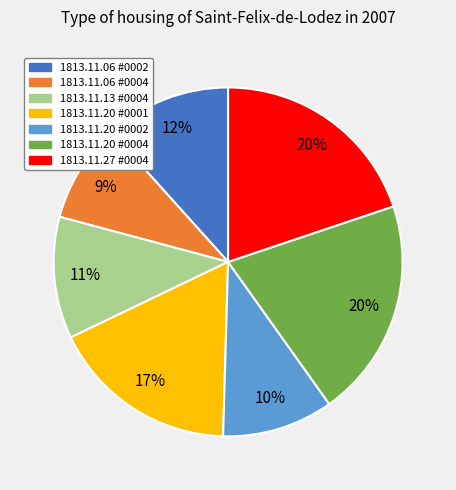

Which slice is the smallest?

1813.11.06 #0004